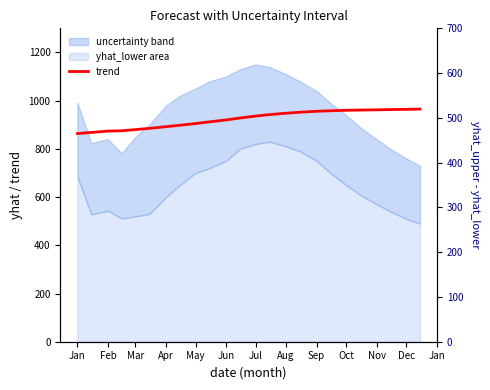

What is the average value of the spread series?

308.7